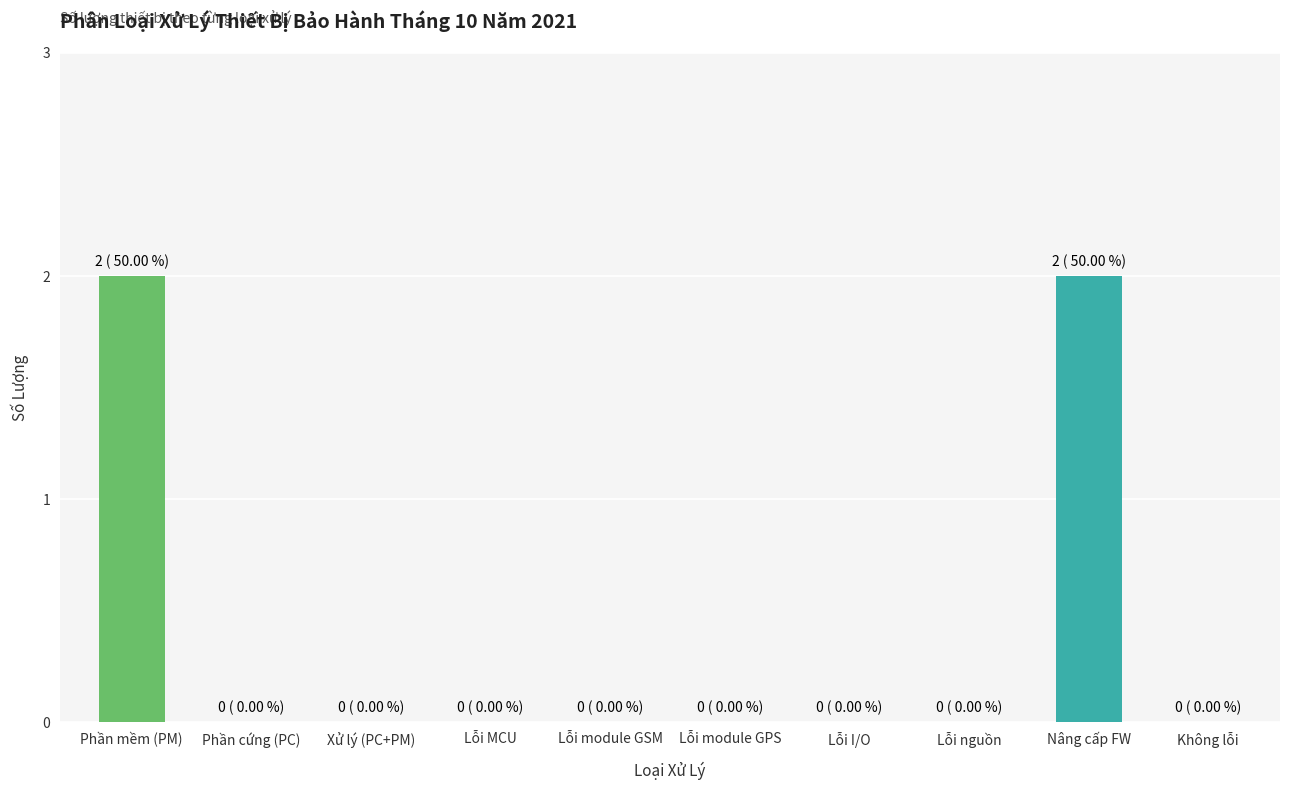

Are the bars horizontal?

No